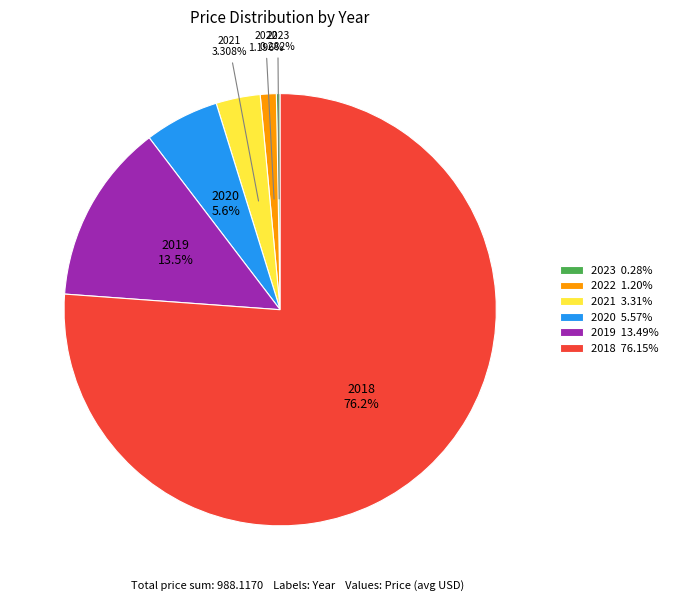

What percentage is the 2019 slice, to the nearest percent?

13%